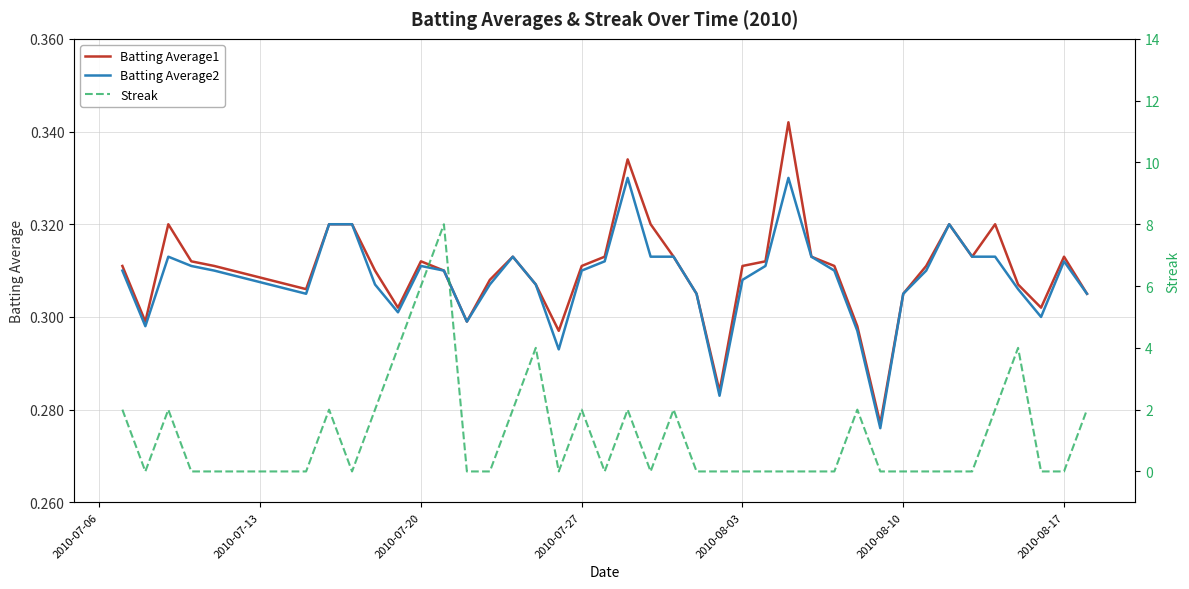

The Streak series shows 3.2 at 12. True or false?

False